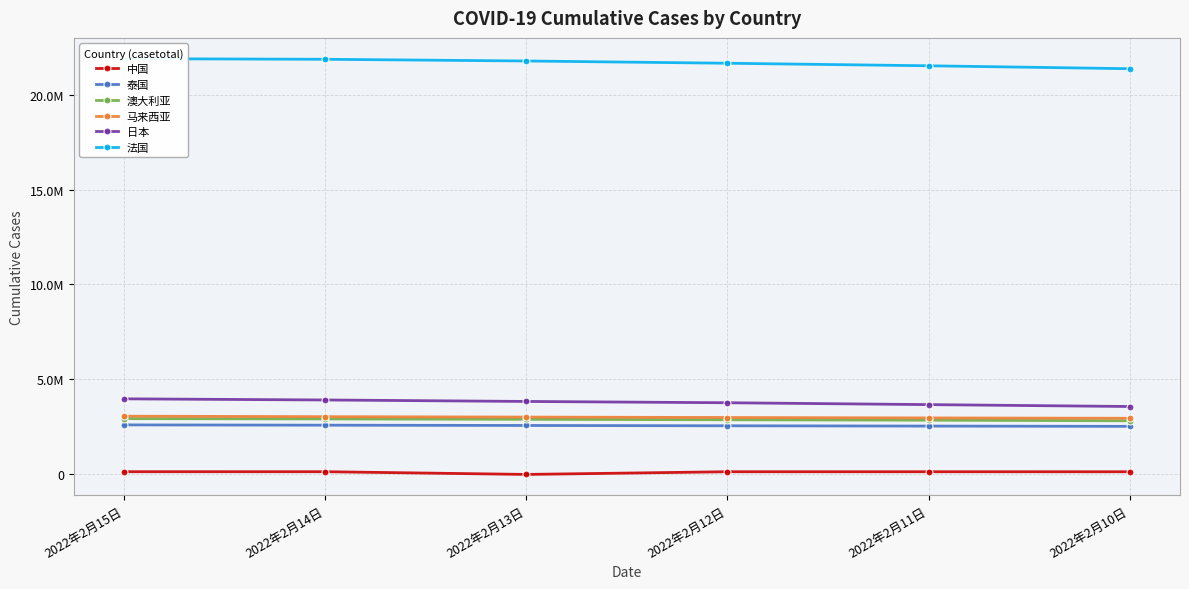

Which series has the largest total across all categories?

法国